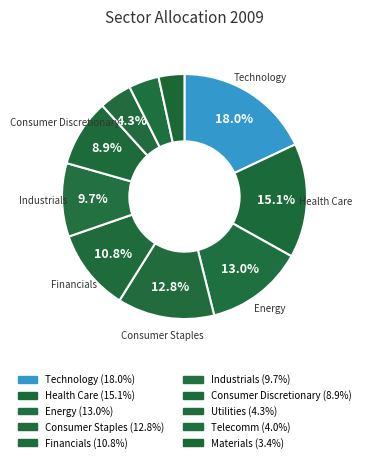

To the nearest percent, what percentage of the pie is Financials?

11%